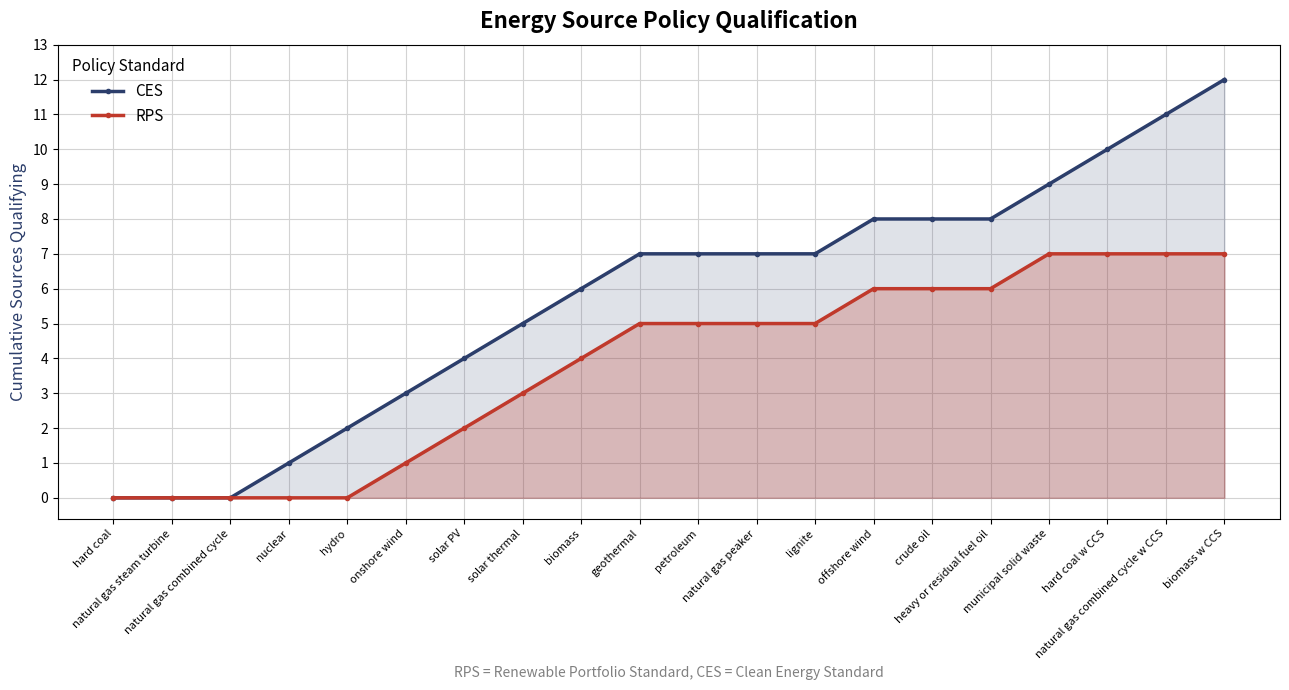

True or false: RPS and CES cross at least once.

False